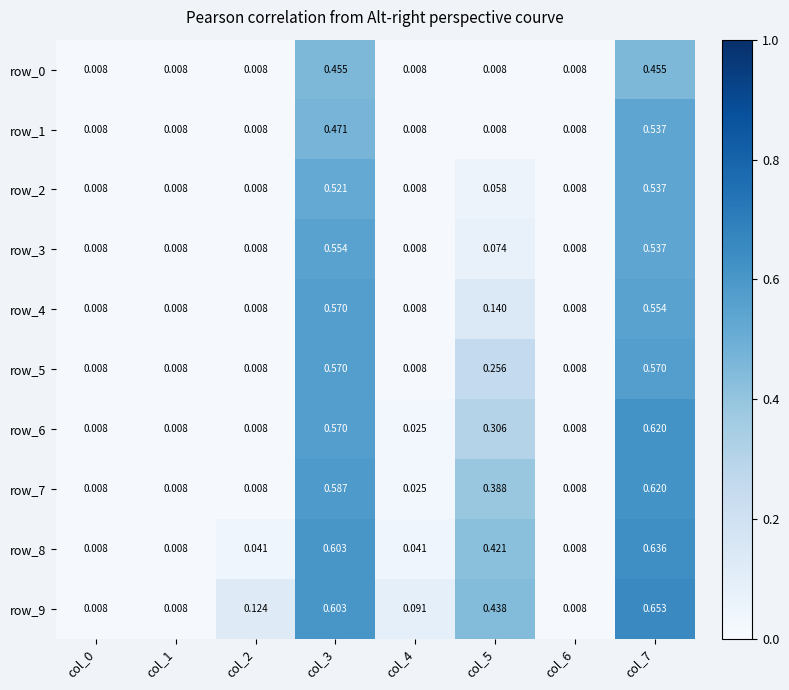

Rank the series by their maximum value, from lowest to highest.

row_0, row_1, row_2, row_3, row_4, row_5, row_6, row_7, row_8, row_9